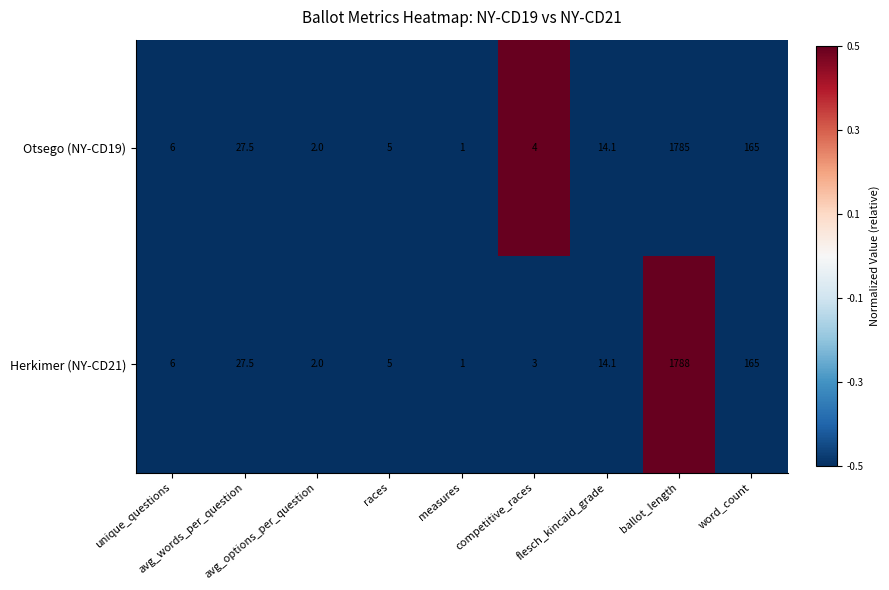

How many data points does each series have?

9